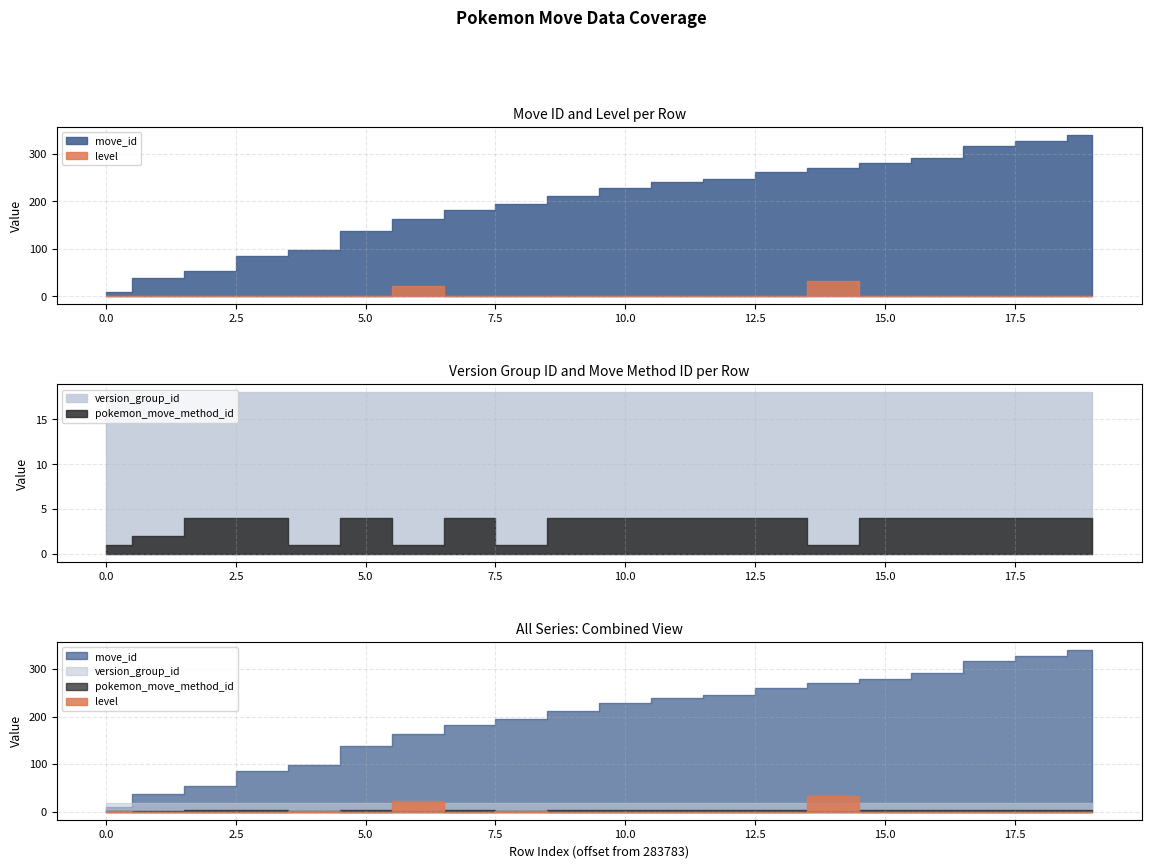

Reading left to right, extract all data points from this chart.

move_id: 283783=10	283787=38	283791=53	283795=85	283799=98	283803=138	283807=163	283811=182	283815=195	283819=212	283823=228	283827=240	283831=246	283835=261	283839=270	283843=280	283847=291	283851=317	283855=328	283859=340
level: 283783=1	283787=0	283791=0	283795=0	283799=1	283803=0	283807=22	283811=0	283815=1	283819=0	283823=0	283827=0	283831=0	283835=0	283839=33	283843=0	283847=0	283851=0	283855=0	283859=0
pokemon_move_method_id: 283783=1	283787=2	283791=4	283795=4	283799=1	283803=4	283807=1	283811=4	283815=1	283819=4	283823=4	283827=4	283831=4	283835=4	283839=1	283843=4	283847=4	283851=4	283855=4	283859=4
version_group_id: 283783=18	283787=18	283791=18	283795=18	283799=18	283803=18	283807=18	283811=18	283815=18	283819=18	283823=18	283827=18	283831=18	283835=18	283839=18	283843=18	283847=18	283851=18	283855=18	283859=18